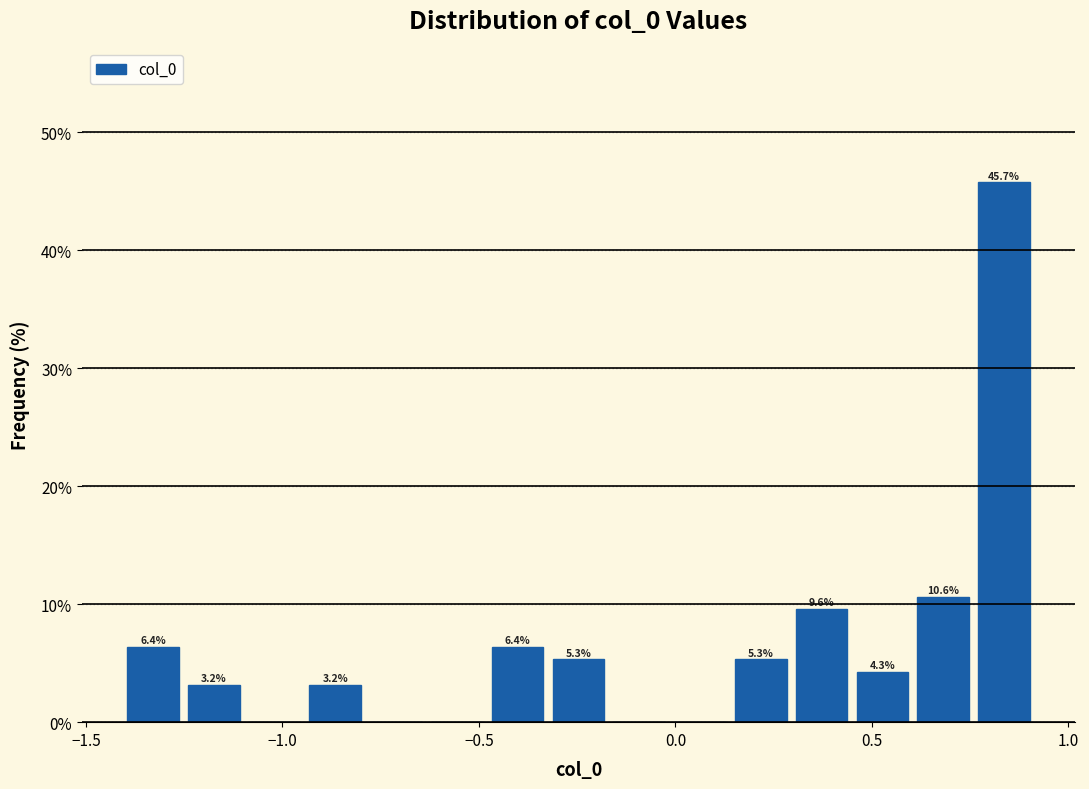

Read against the x-axis, roughly where is the centre of the tallest bar?

0.85